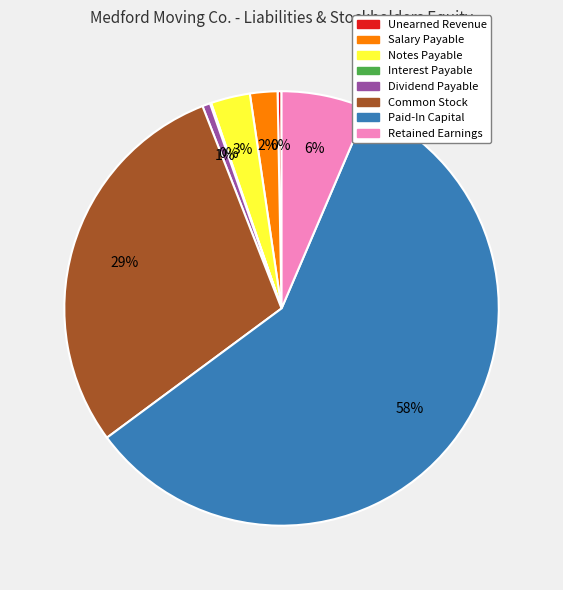

Which slice is the largest?

Paid-In Capital